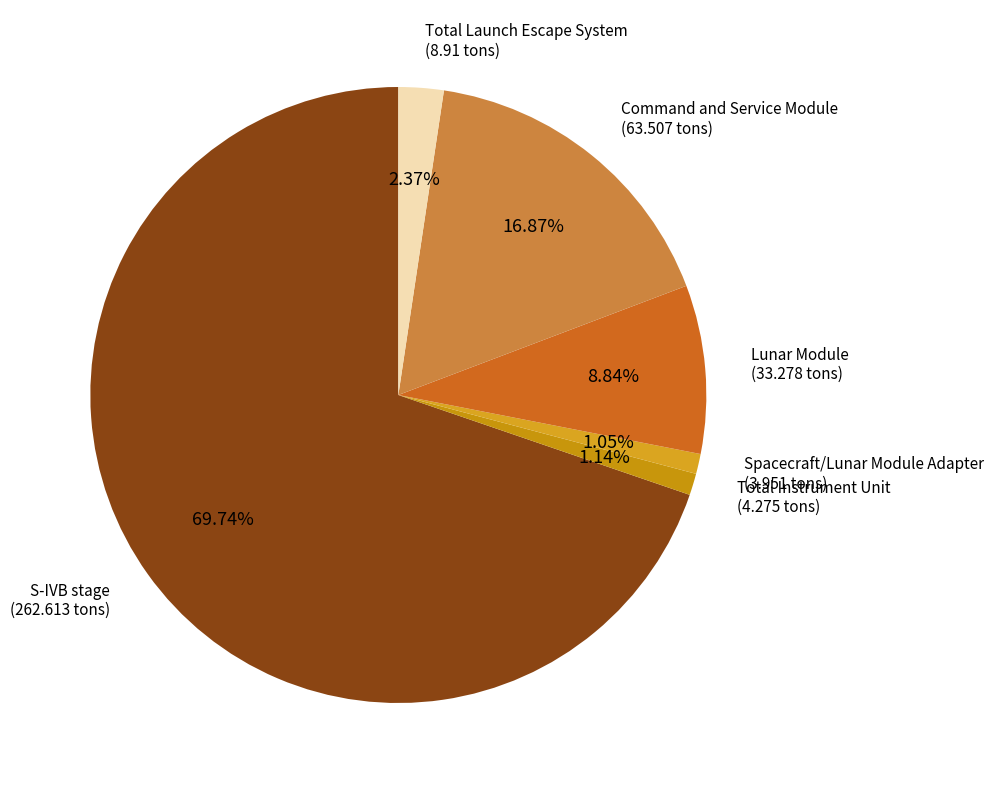

What is the largest slice in the pie chart?

S-IVB stage